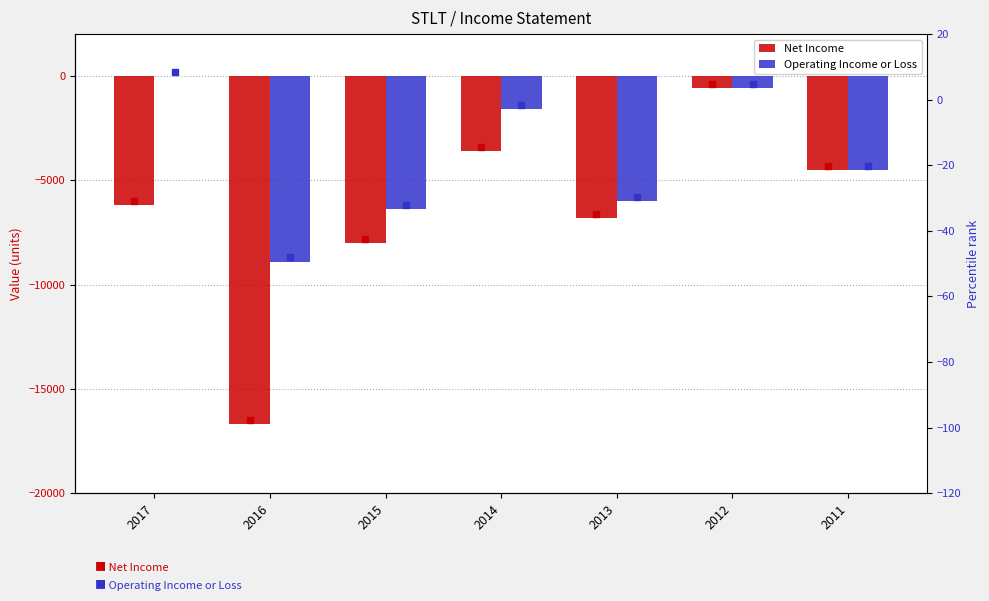

Rank the categories by Net Income value from lowest to highest.

2016, 2015, 2013, 2017, 2011, 2014, 2012